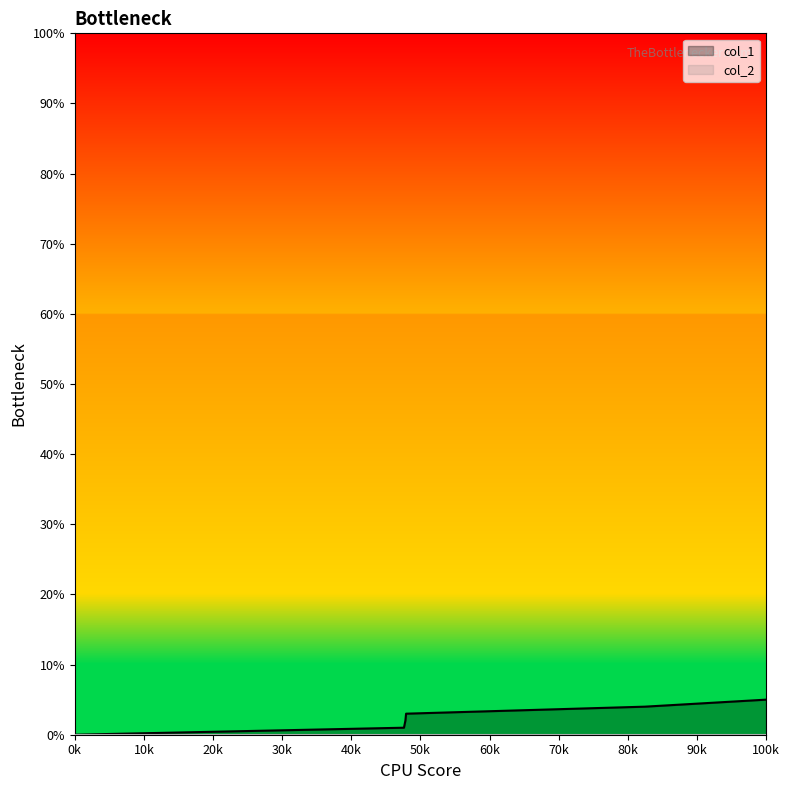

What is the sum of all values?

15